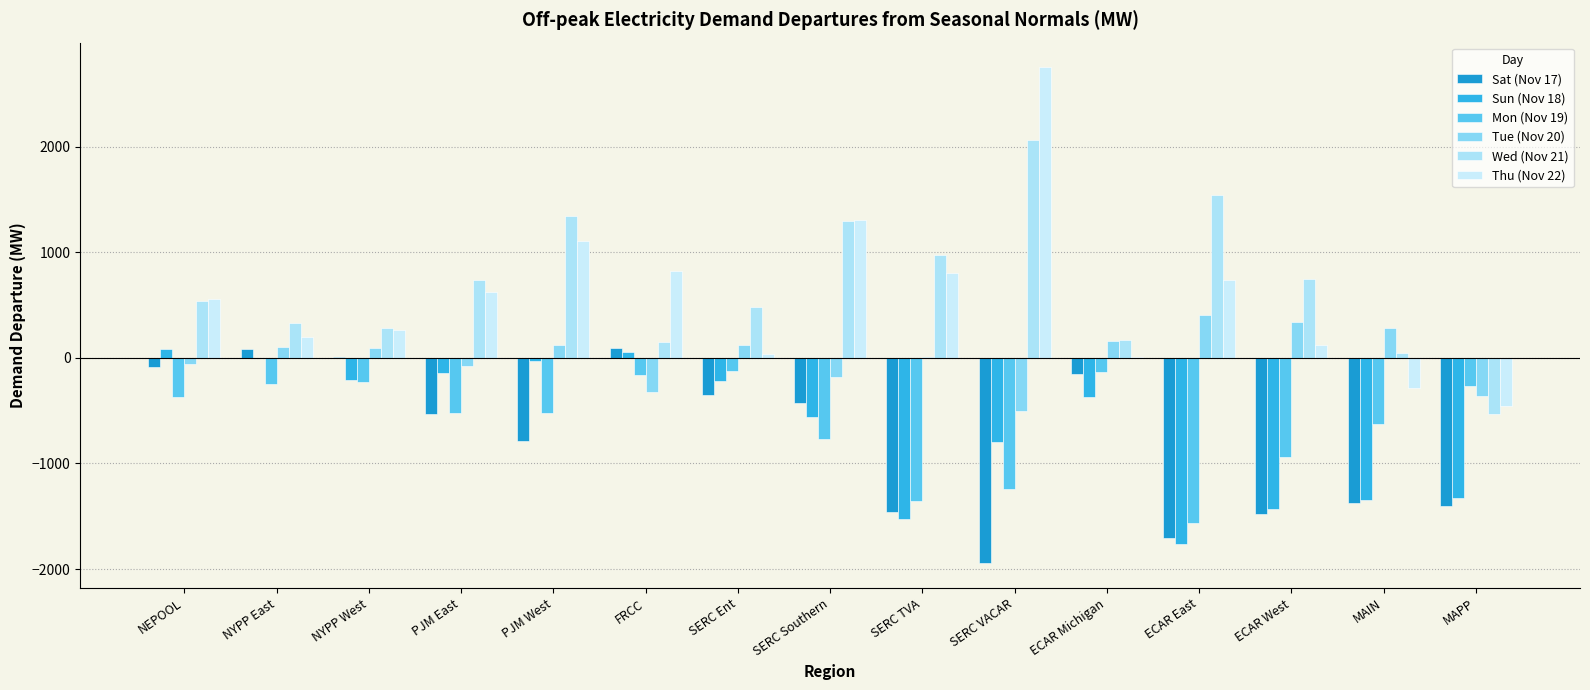

What is the spread (max minus min) of values at SERC TVA?

2501.7